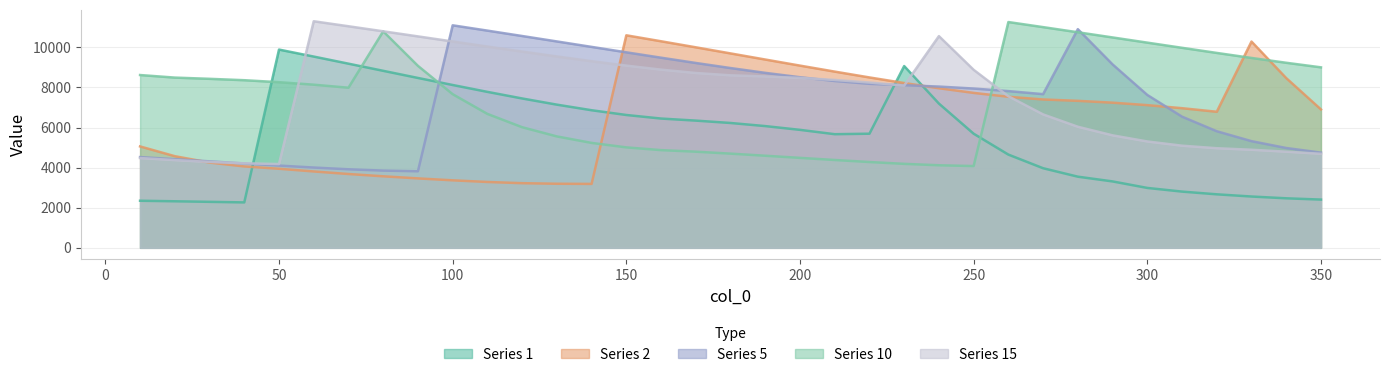

What is the minimum value for 1?

2265.1